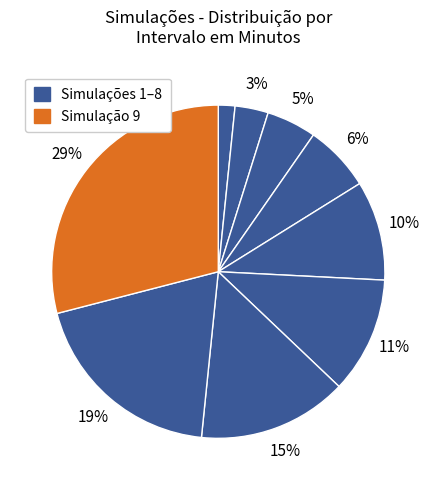

Count the number of slices in the pie.

9